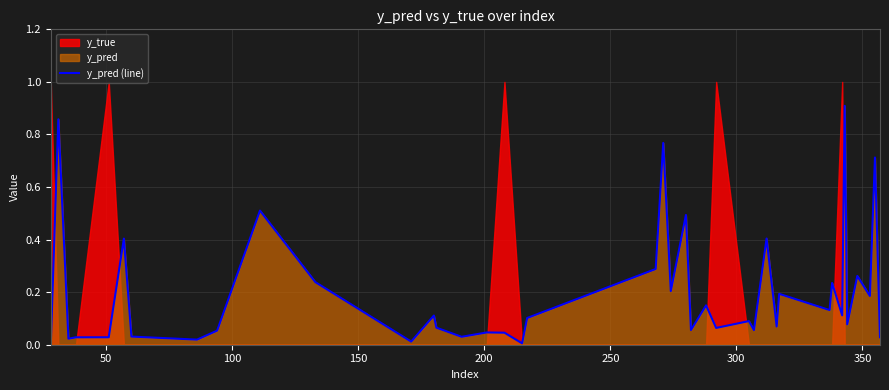

How many points are higher than both their immediate neighbors (excluding endpoints)?

15